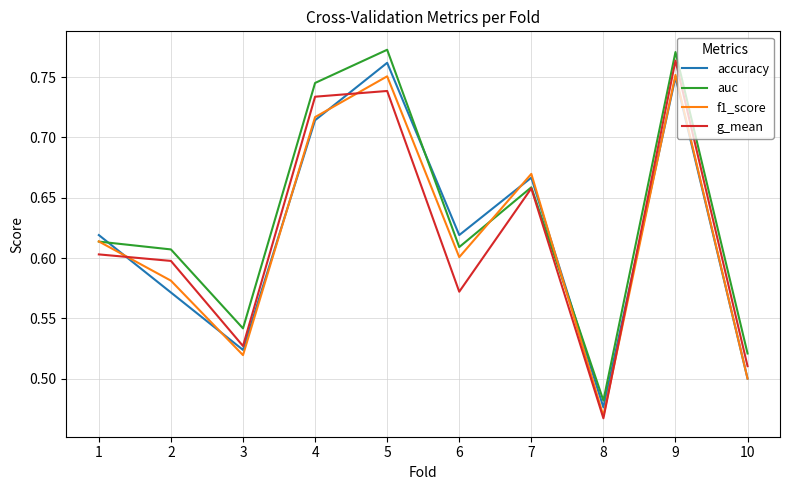

Where is auc nearest to the value 0?

8